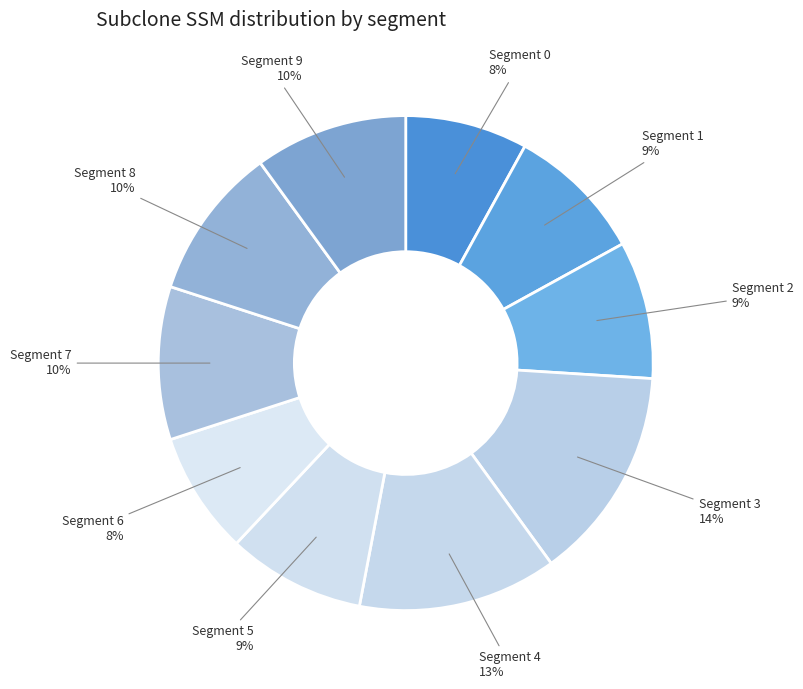

How many slices are in this pie chart?

10